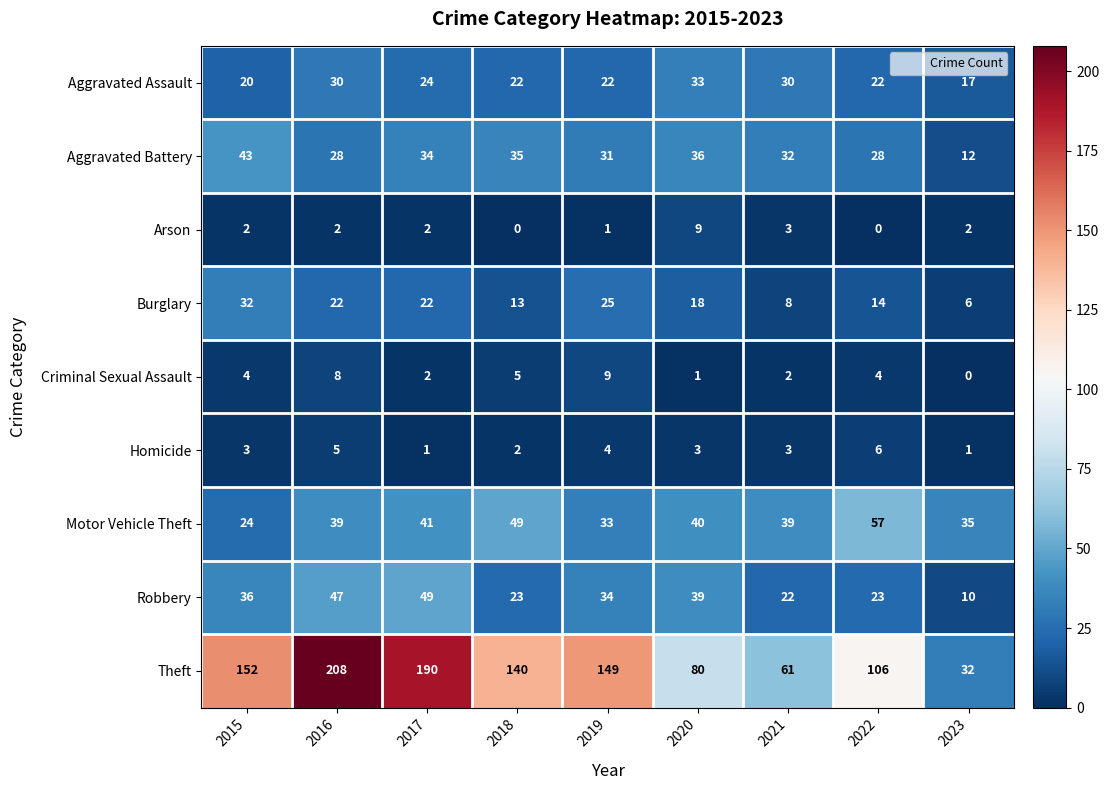

What is the approximate value of Homicide at 2020?

3